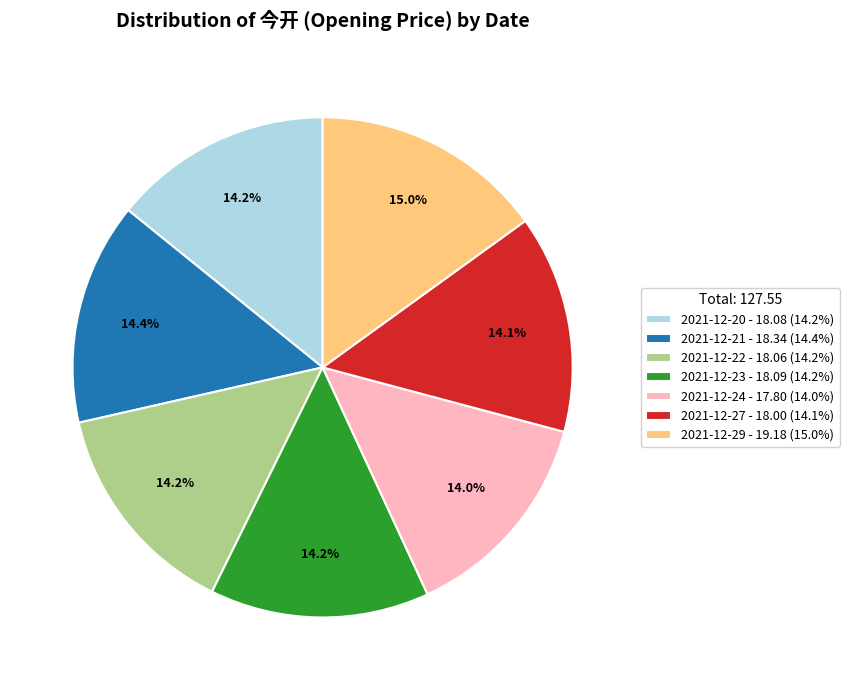

Count the number of slices in the pie.

7